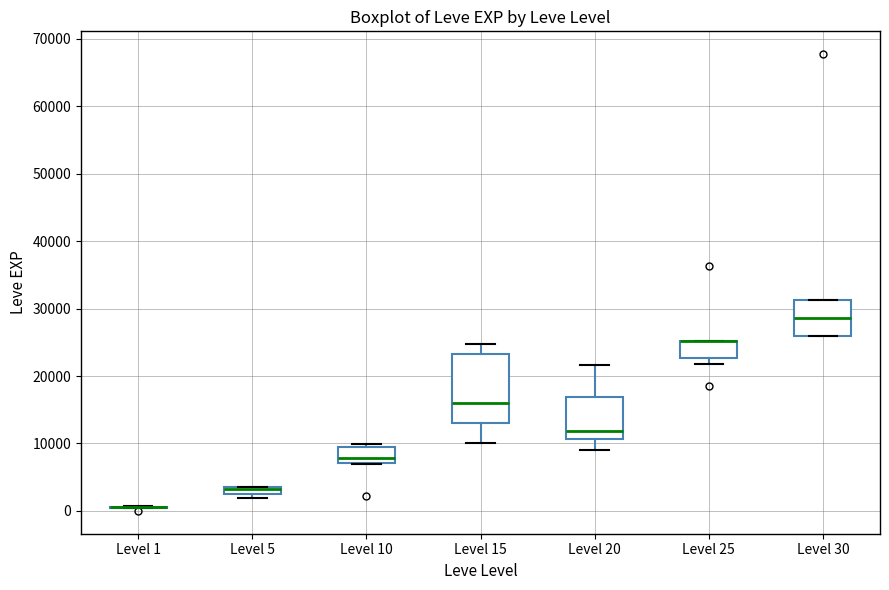

Comparing the boxes themselves (not the whiskers), which one is the tallest?

Level 15